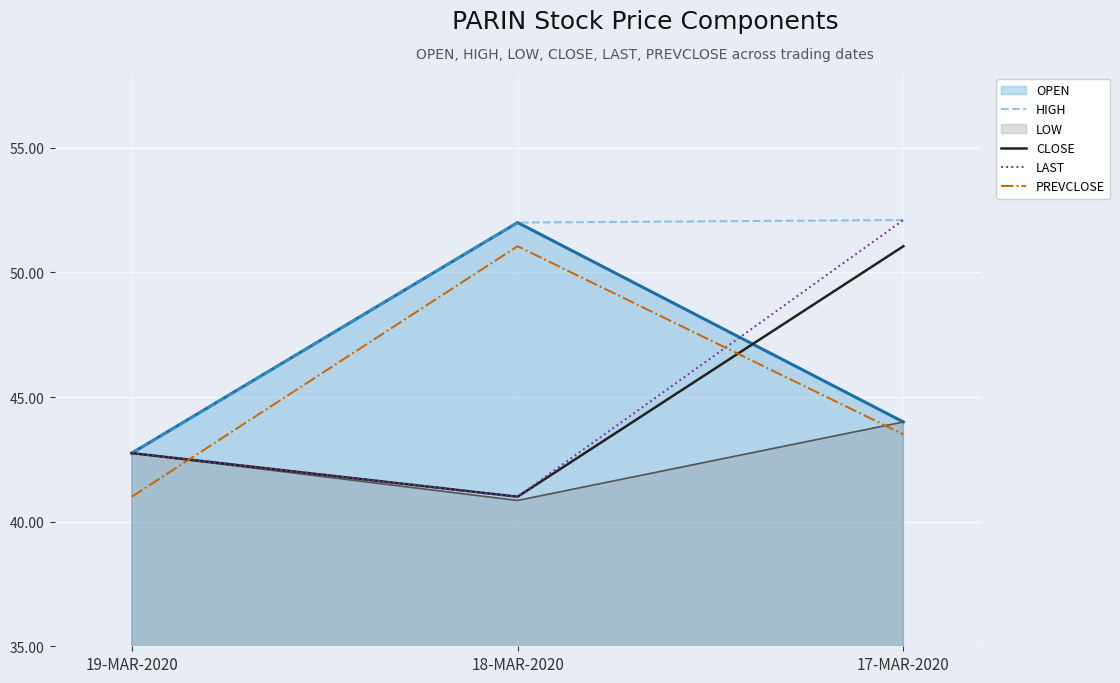

Rank the categories by CLOSE value from lowest to highest.

18-MAR-2020, 19-MAR-2020, 17-MAR-2020